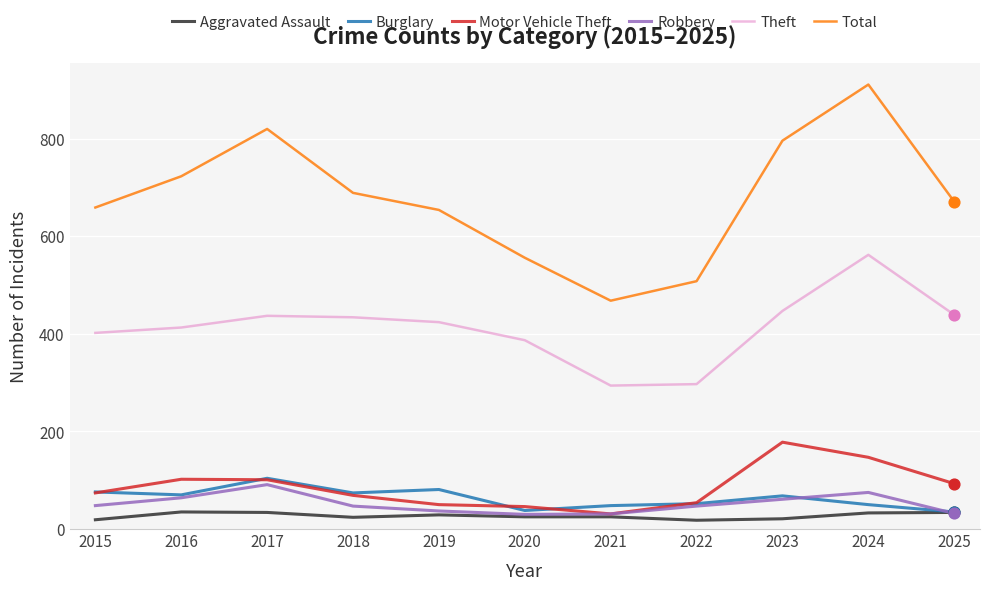

What is the total value across all series at 2018?

1337